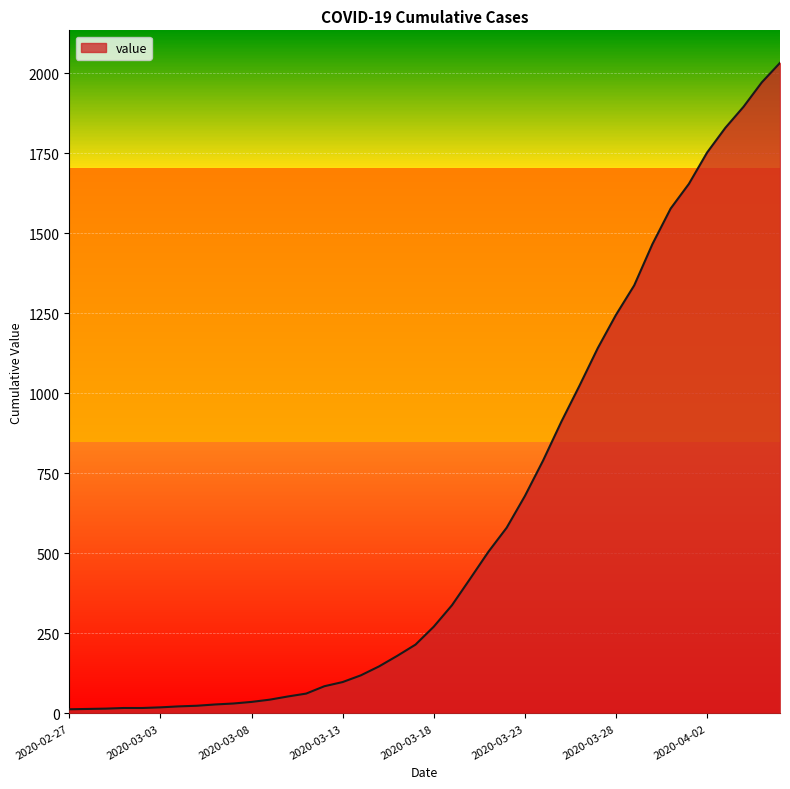

What is the difference between the maximum and minimum values?

2019